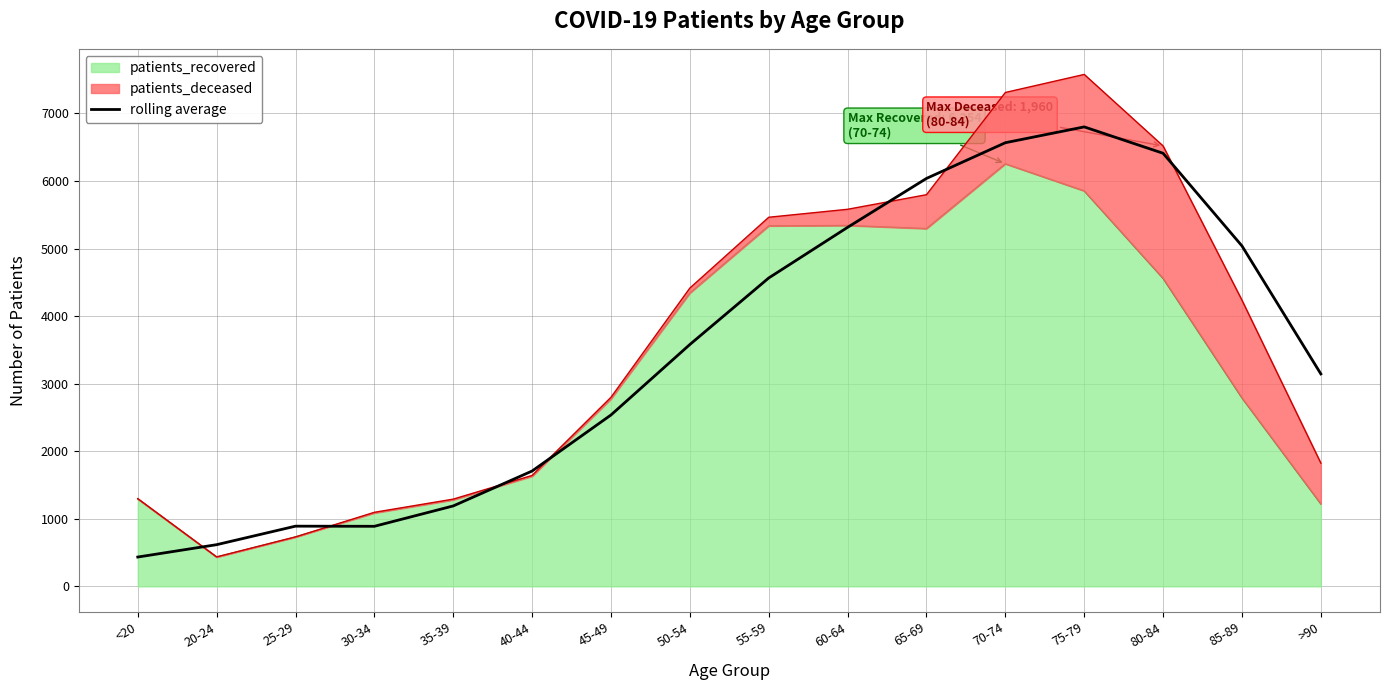

The chart shows a value of 2536.8 at 45-49. True or false?

True